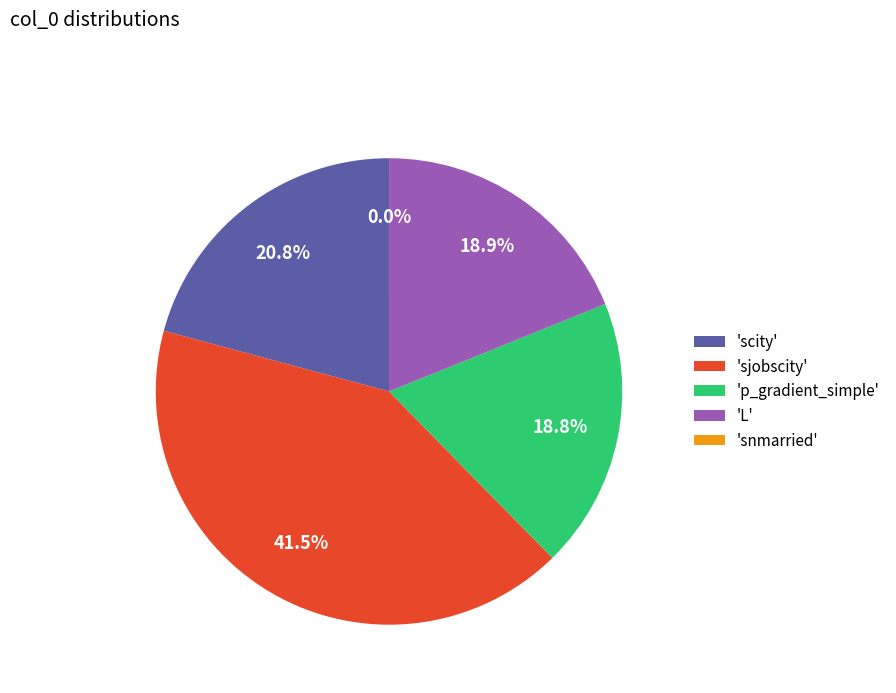

Which slice is the largest?

'sjobscity'